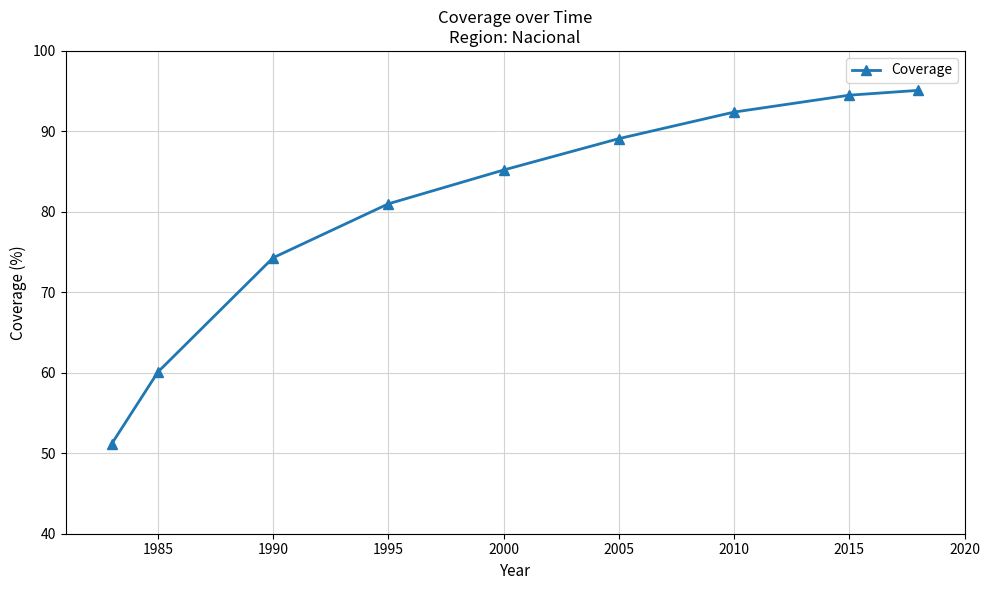

What is the average value?

80.3